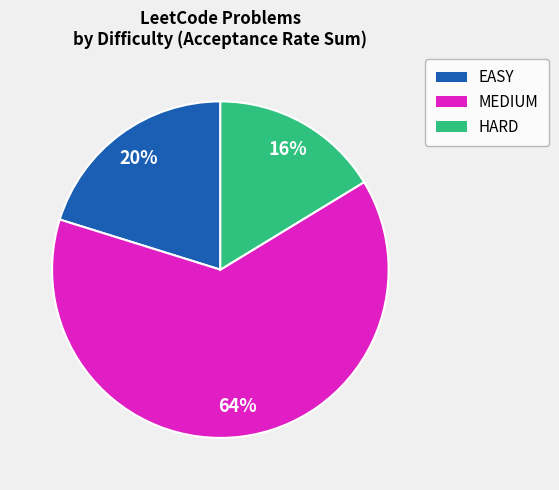

Count the number of slices in the pie.

3